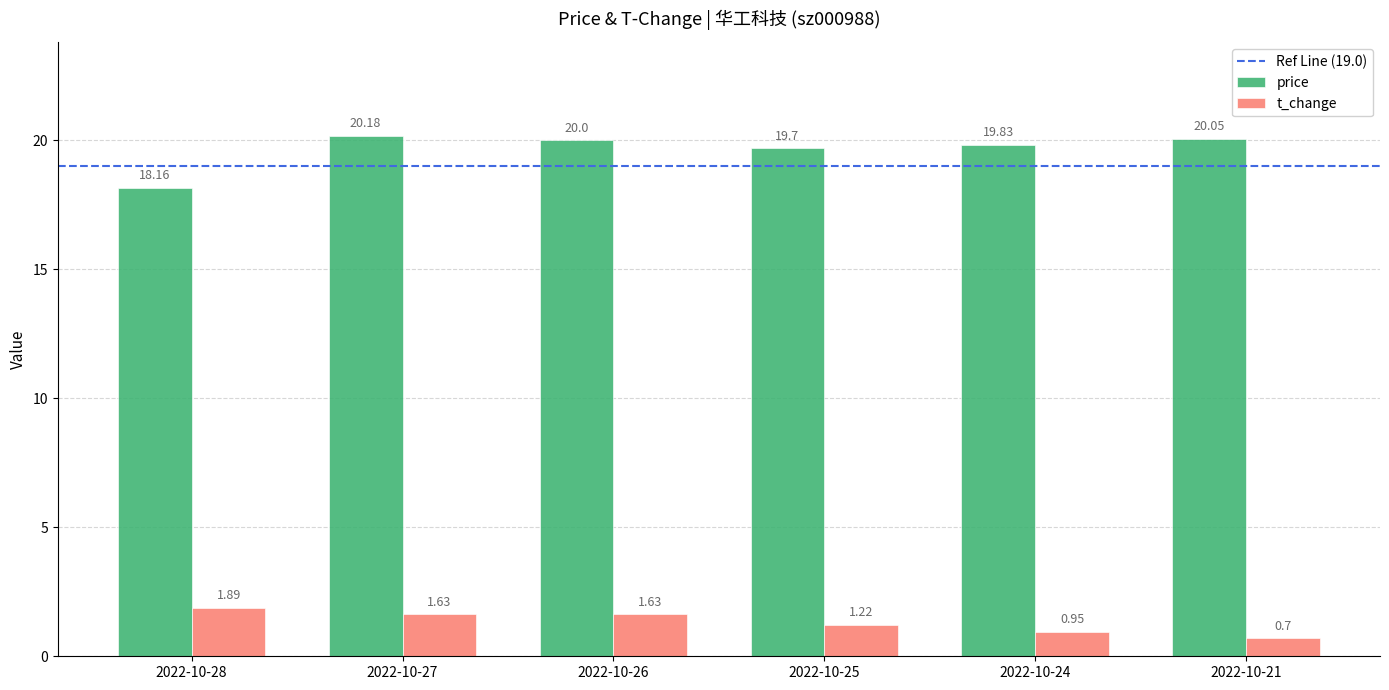

What is the minimum value for price?

18.2